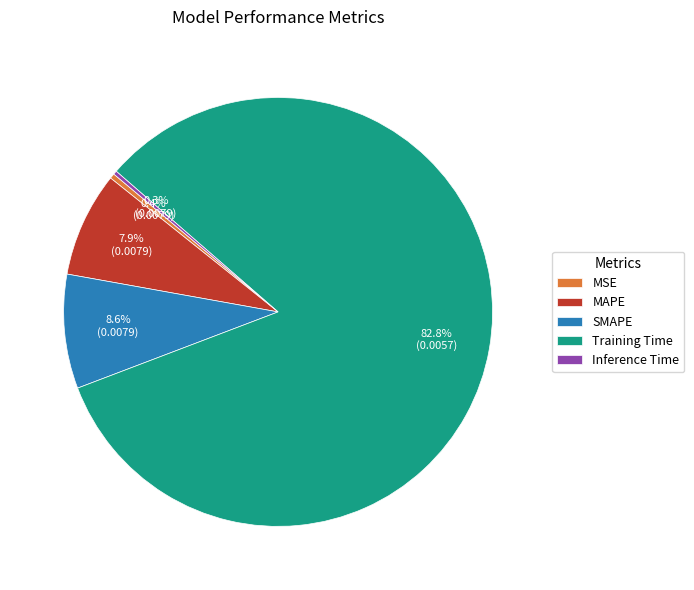

Which category has the biggest portion of the pie?

Training Time